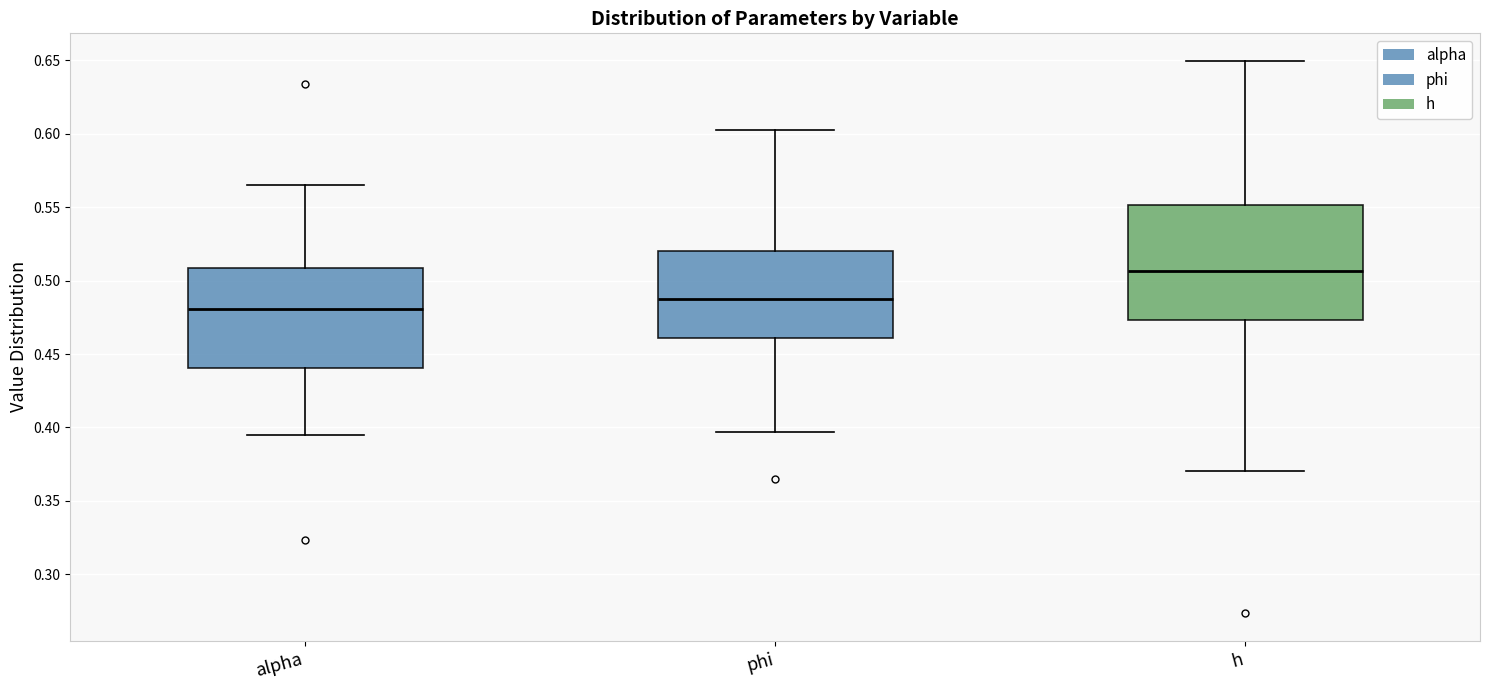

Comparing the boxes themselves (not the whiskers), which one is the tallest?

h